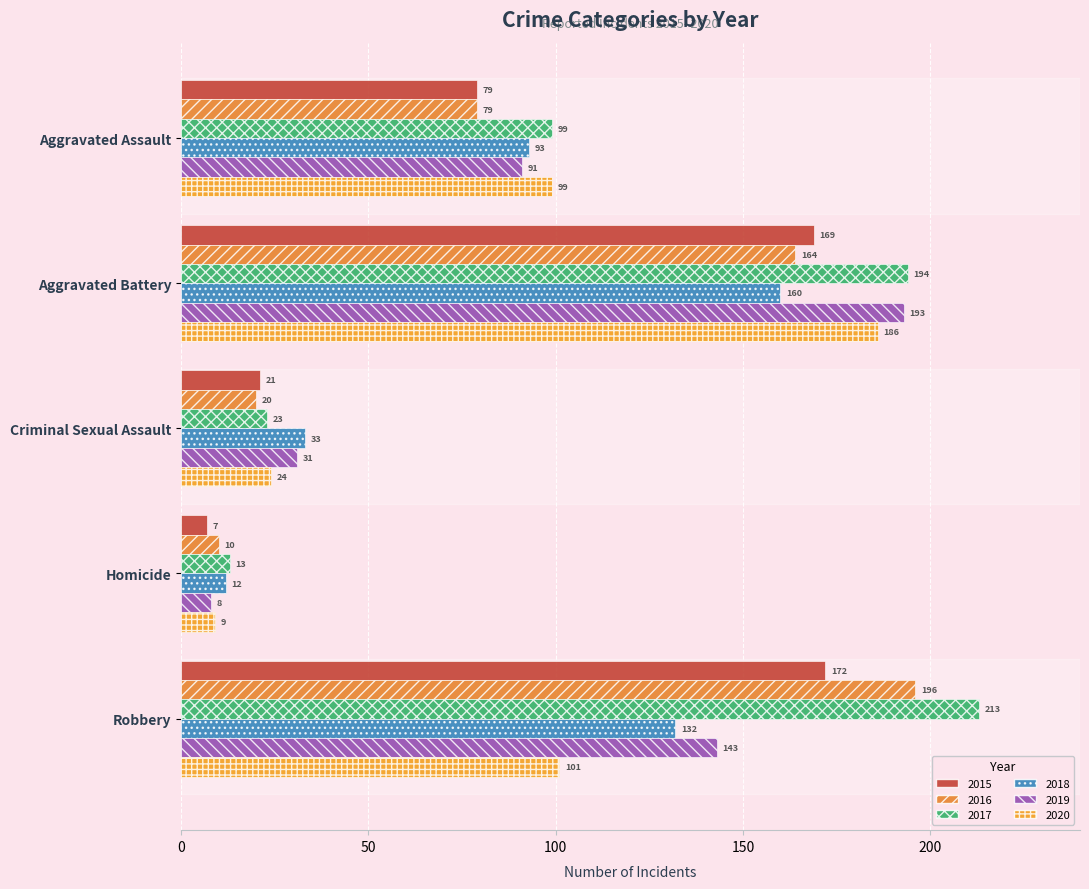

What is the difference between the second highest and second lowest values in the 2019 series?

112